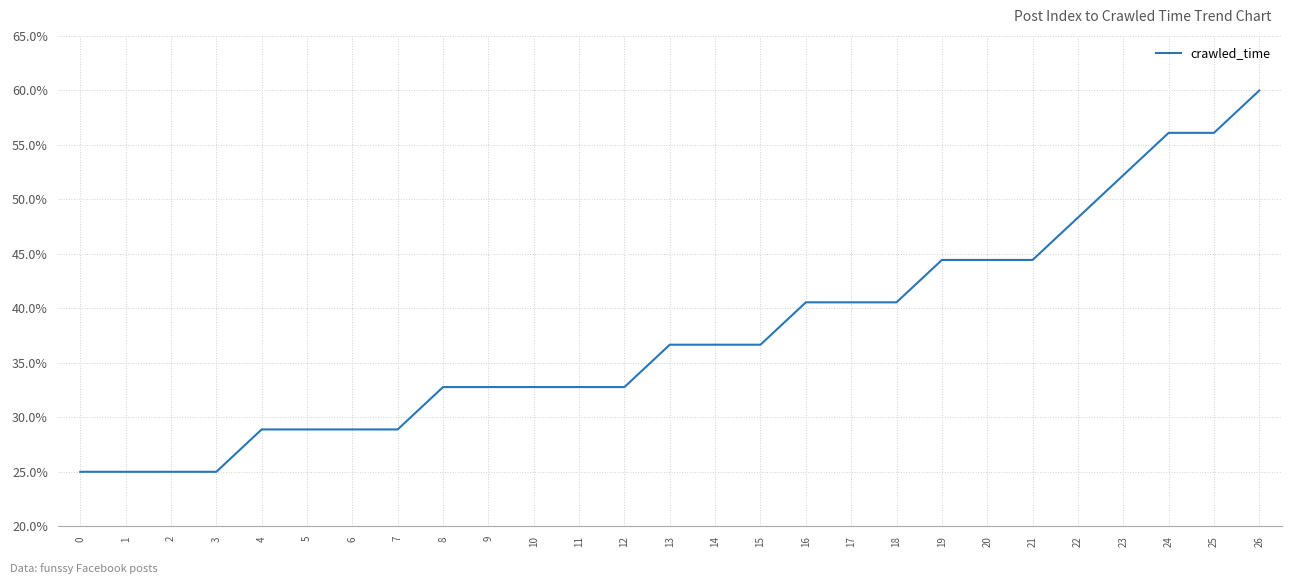

Is this an area chart (filled region under the line)?

No